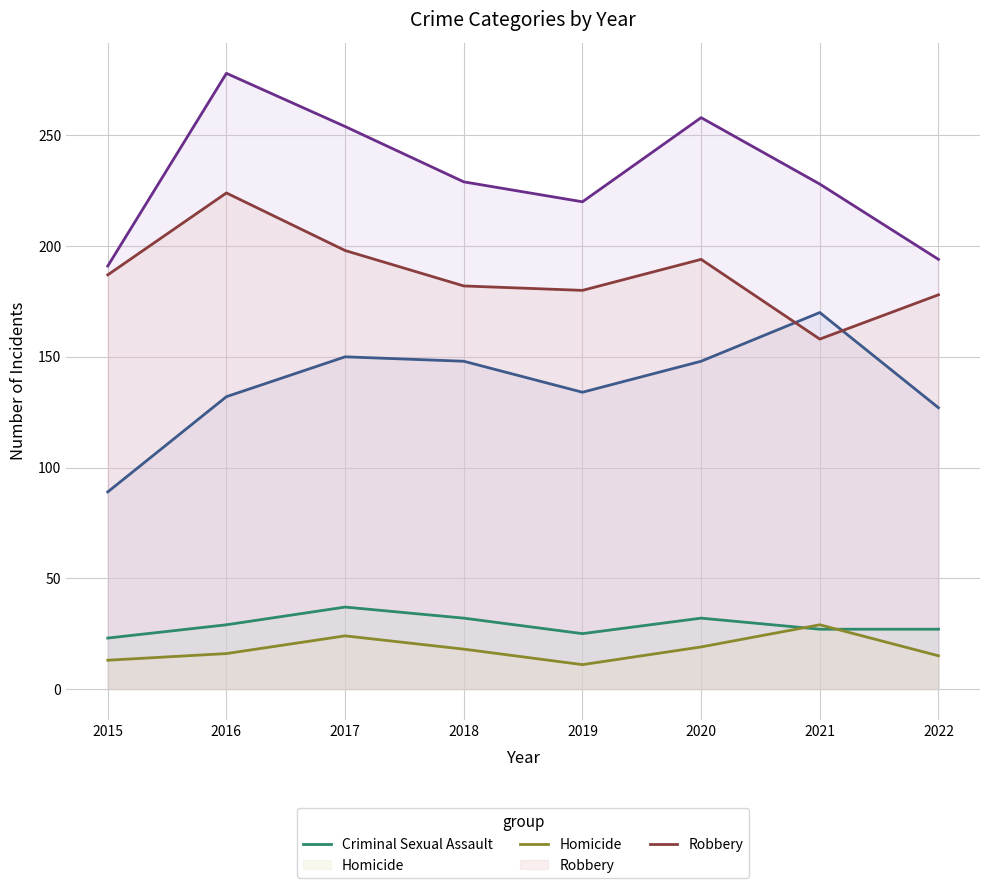

What is the difference between the maximum and minimum values in the Aggravated Battery series?

87